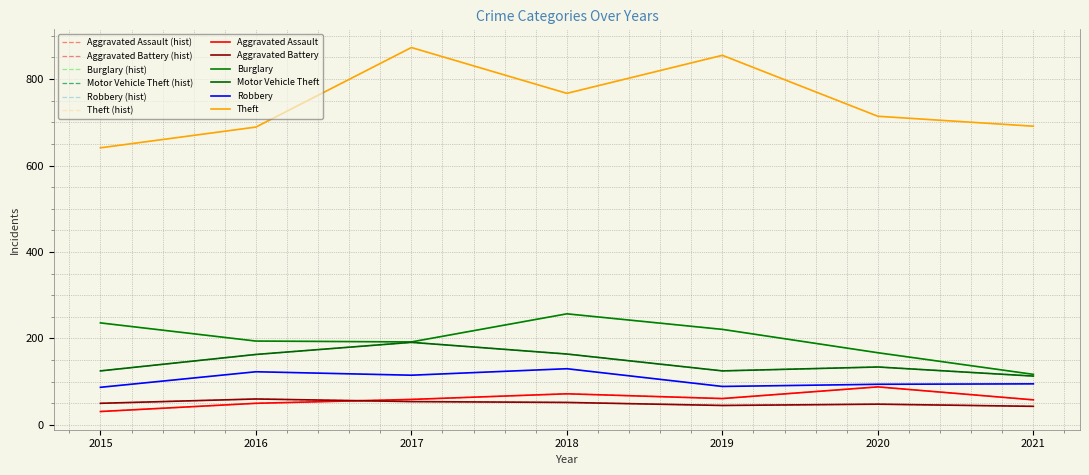

Rank the series at 2015 from highest to lowest value.

Theft, Burglary, Motor Vehicle Theft, Robbery, Aggravated Battery, Aggravated Assault